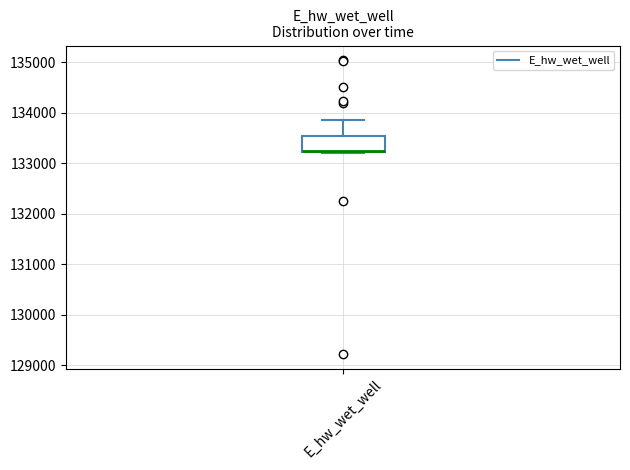

Transcribe this box plot: give where the median line is, the range the box spans, and where the two whiskers end, as read against the y-axis. The values are not printed on the chart, so give them approximately, as read against the axis.

median 133200 (drawn on the box's lower edge), box 133200 to 133500, whiskers 133200 to 133900